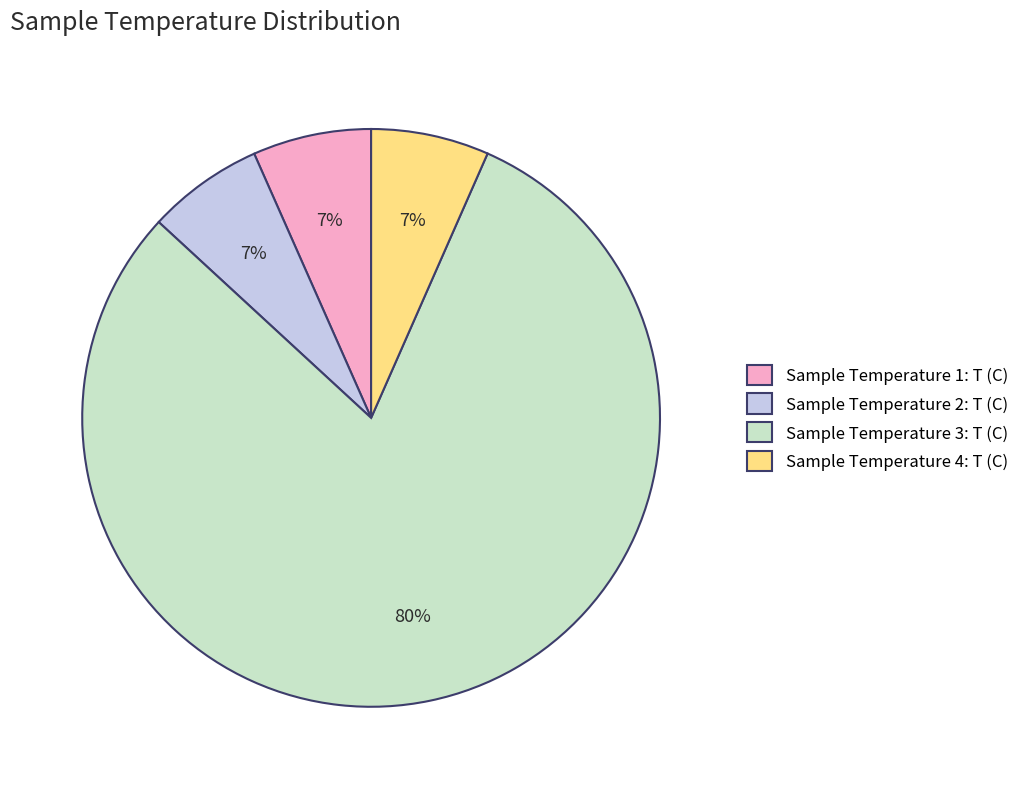

Is the sum of Sample Temperature 3: T (C) and Sample Temperature 4: T (C) greater than half?

Yes